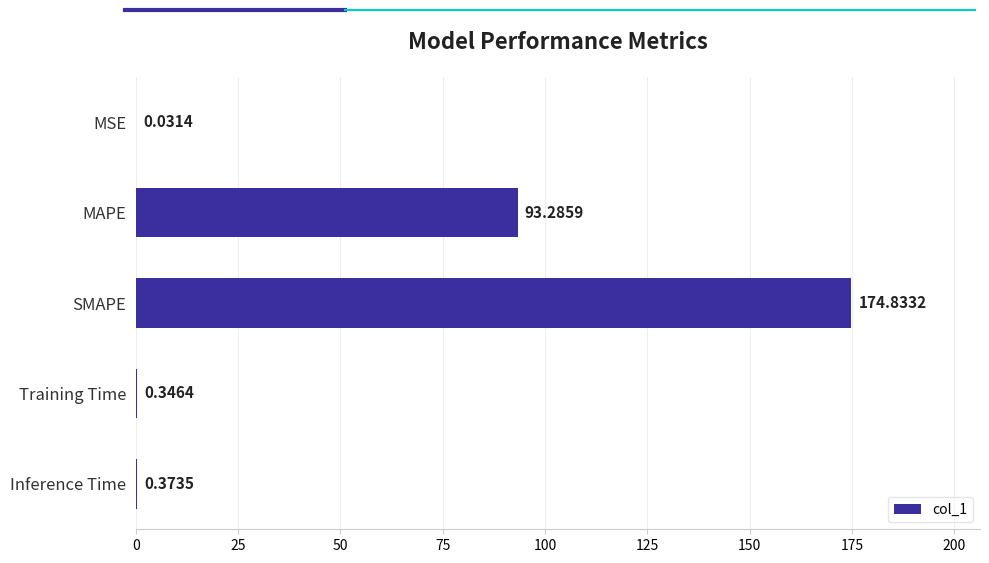

How many data points does each series have?

5